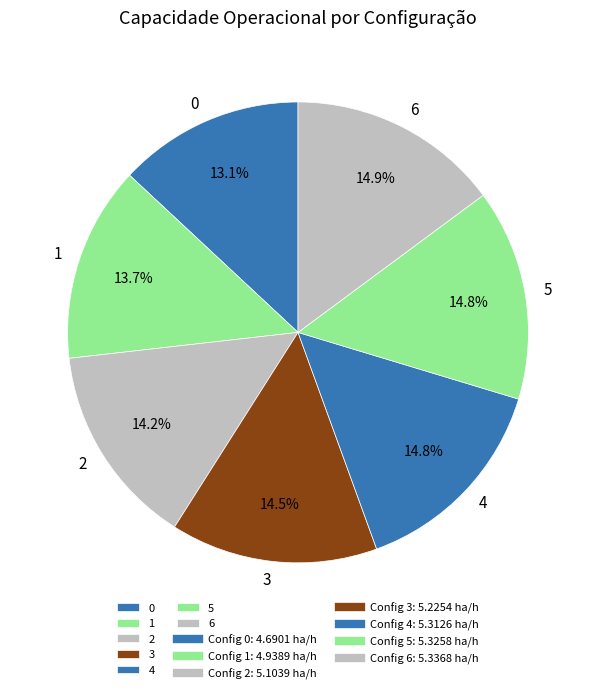

Count the number of slices in the pie.

7